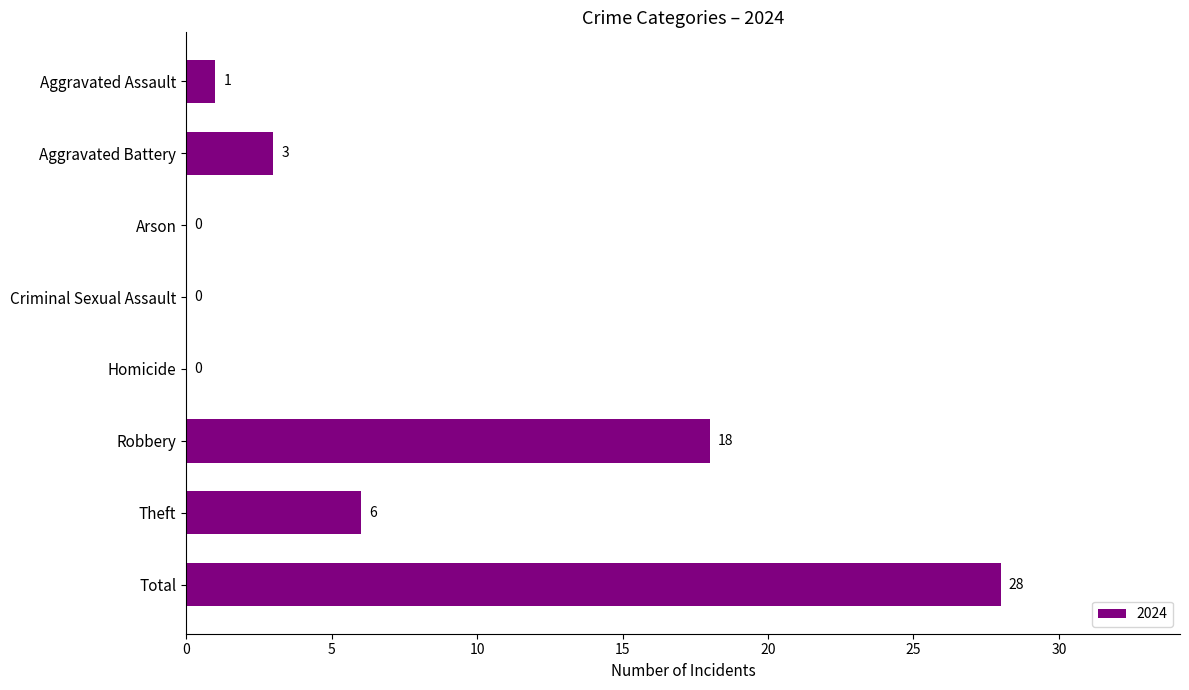

Reading top to bottom, extract all data points from this chart.

Aggravated Assault=1	Aggravated Battery=3	Arson=0	Criminal Sexual Assault=0	Homicide=0	Robbery=18	Theft=6	Total=28